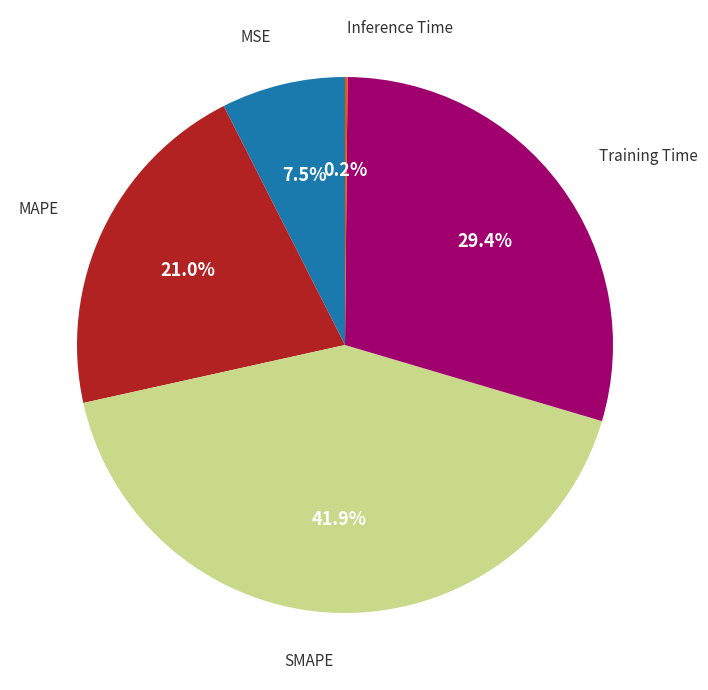

Is there a majority slice in this chart?

No